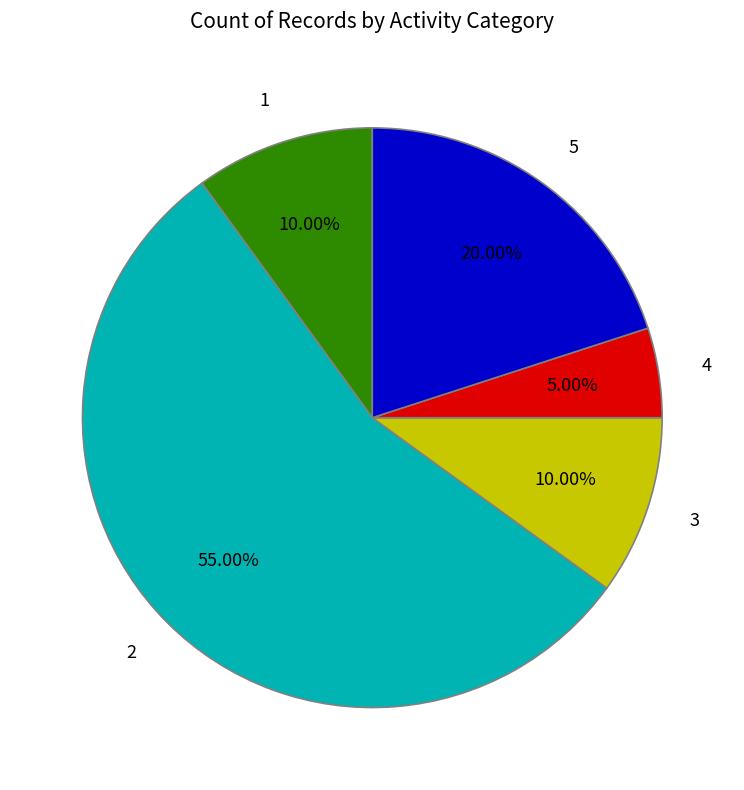

How many segments does this pie chart have?

5